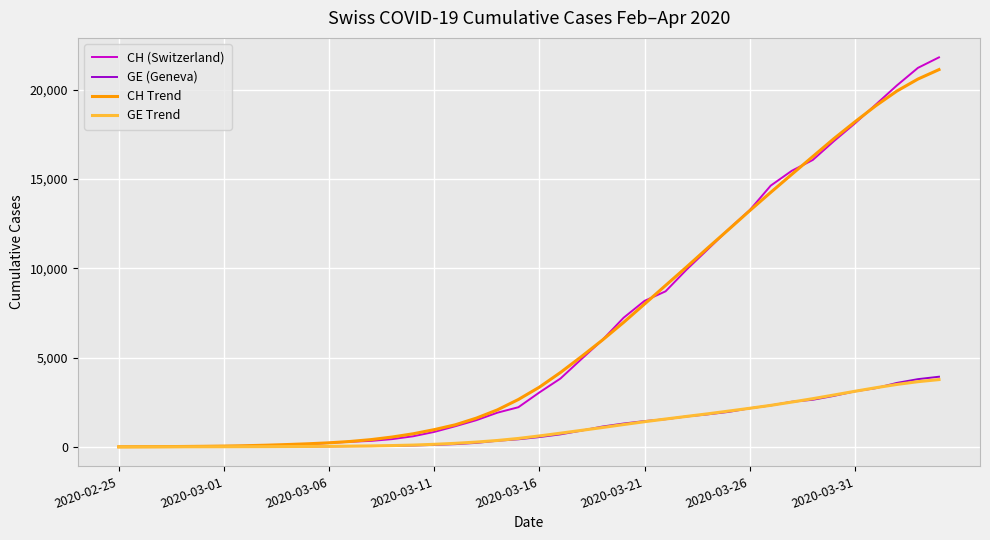

What is the greatest value displayed?

21808